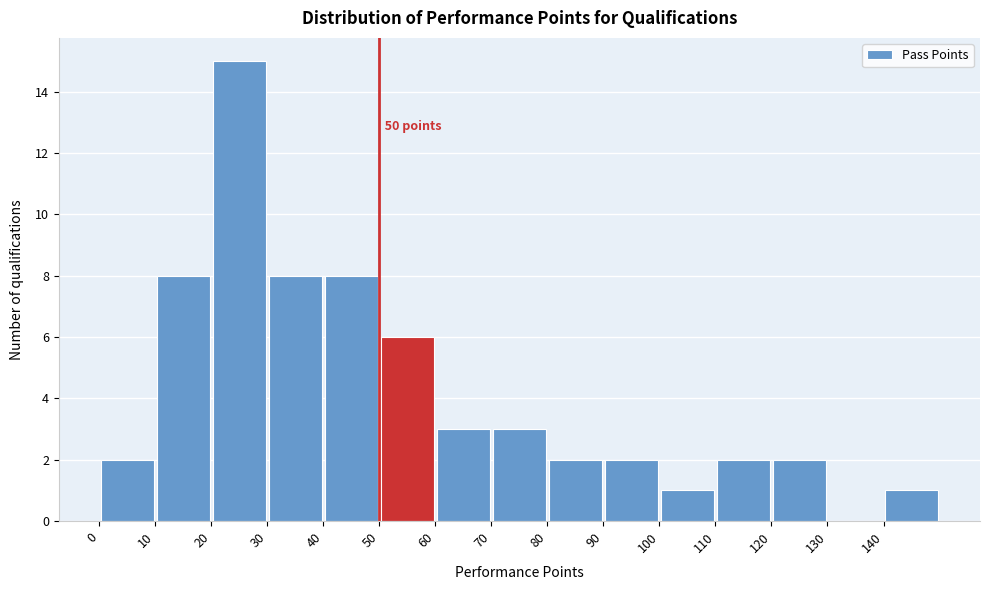

Which range on the x-axis has the tallest bar?

20 to 30